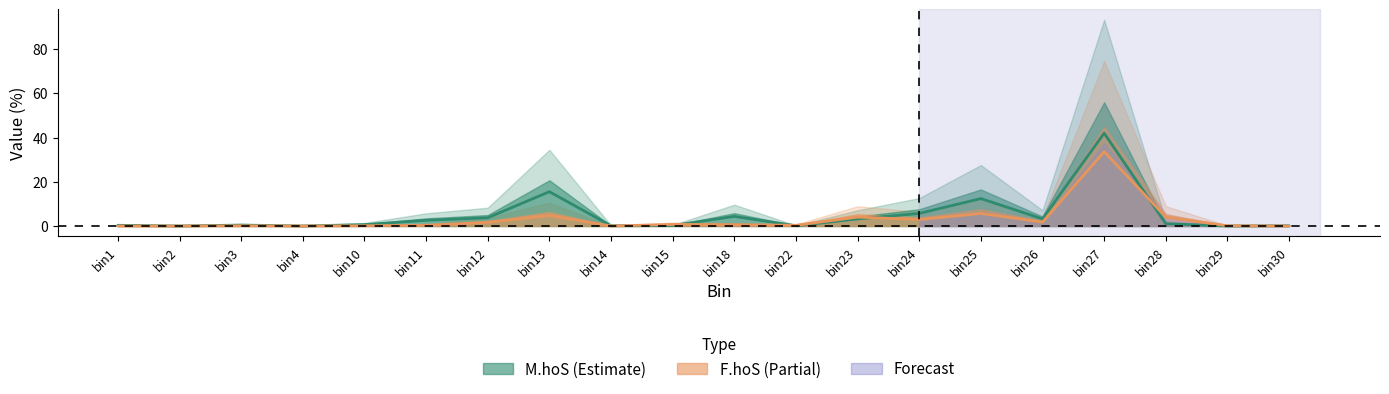

What is the difference between the maximum and minimum values in the M.hoS series?

42.0